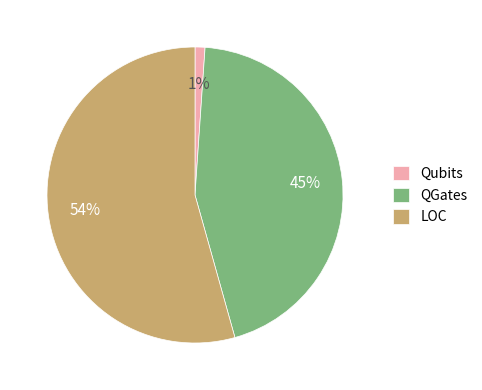

True or false: LOC accounts for 54% of the total.

True